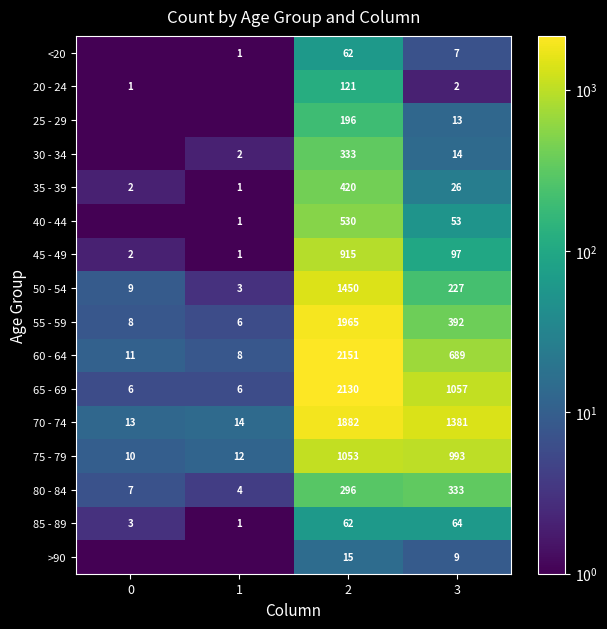

What is the sum of all 45 - 49 values?

1015.0